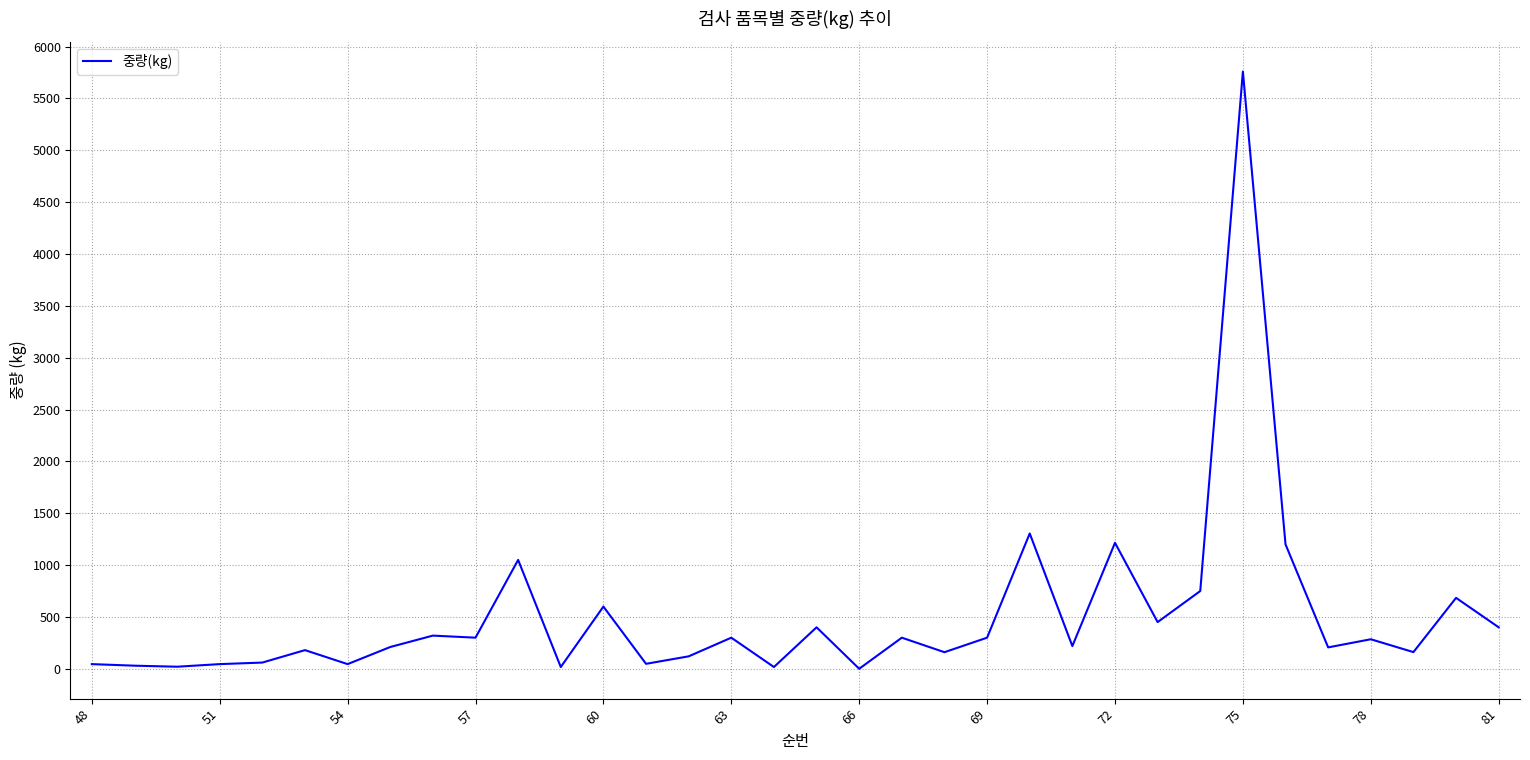

Is this an area chart (filled region under the line)?

No